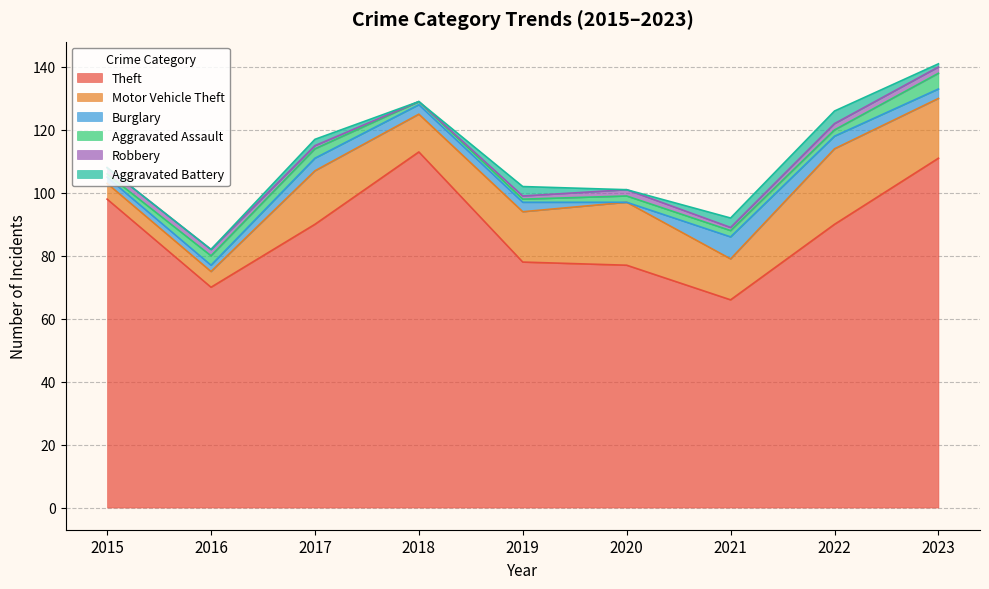

At which category is the sum across all series the highest?

2023